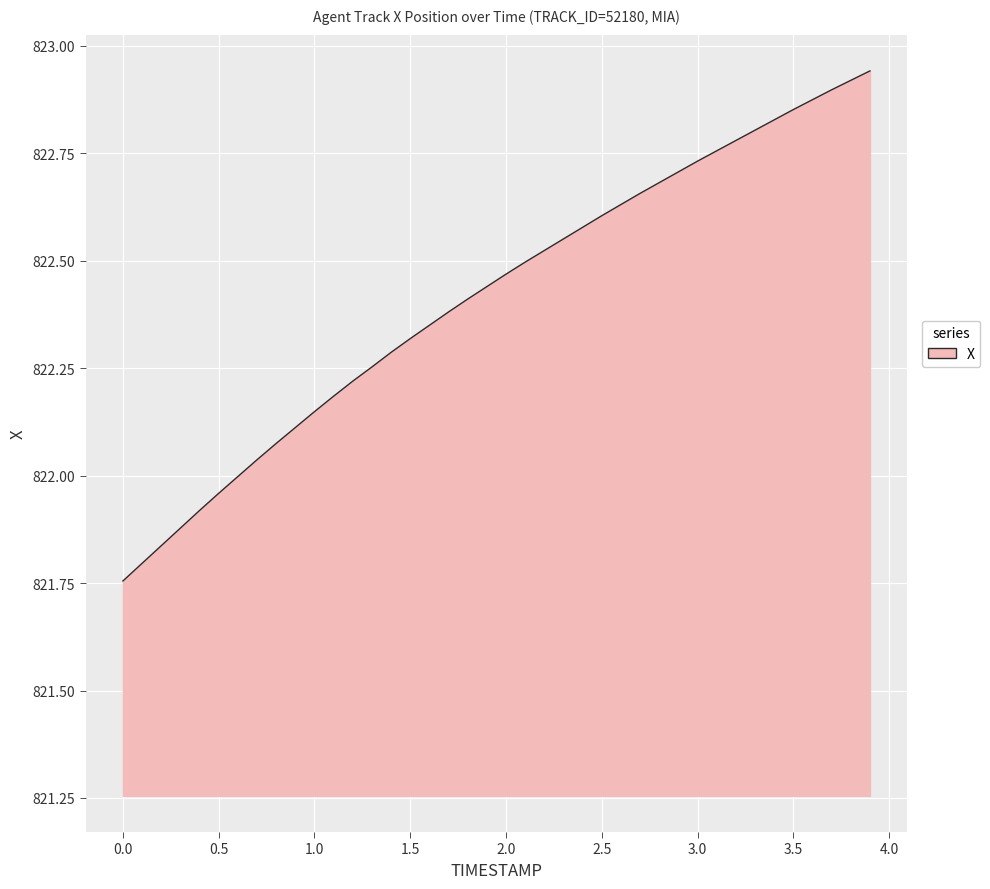

True or false: there are more than 1 points higher than both neighbors.

False